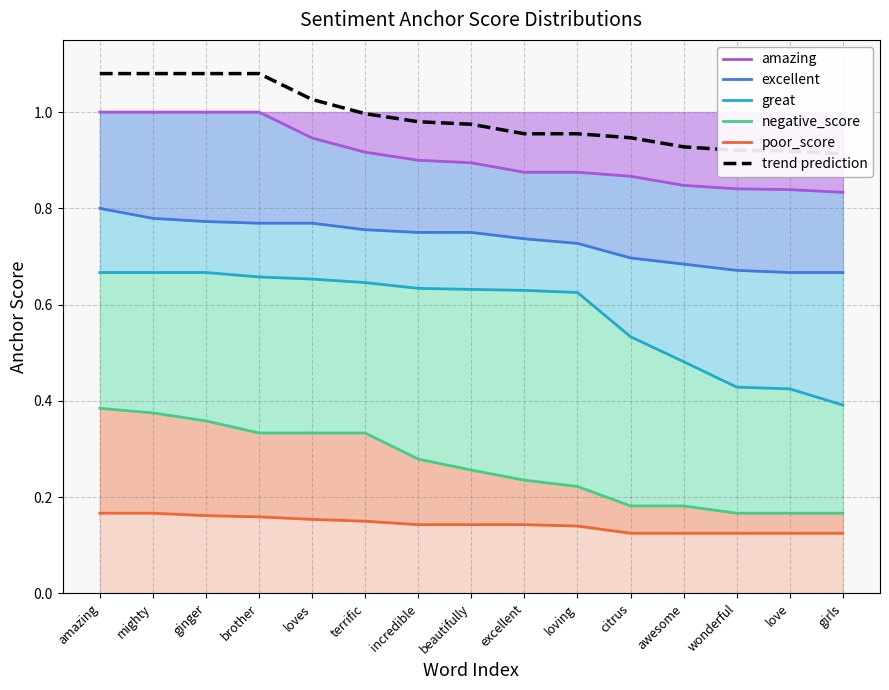

What are all the series names shown in the legend?

amazing, excellent, great, negative_score, poor_score, trend prediction